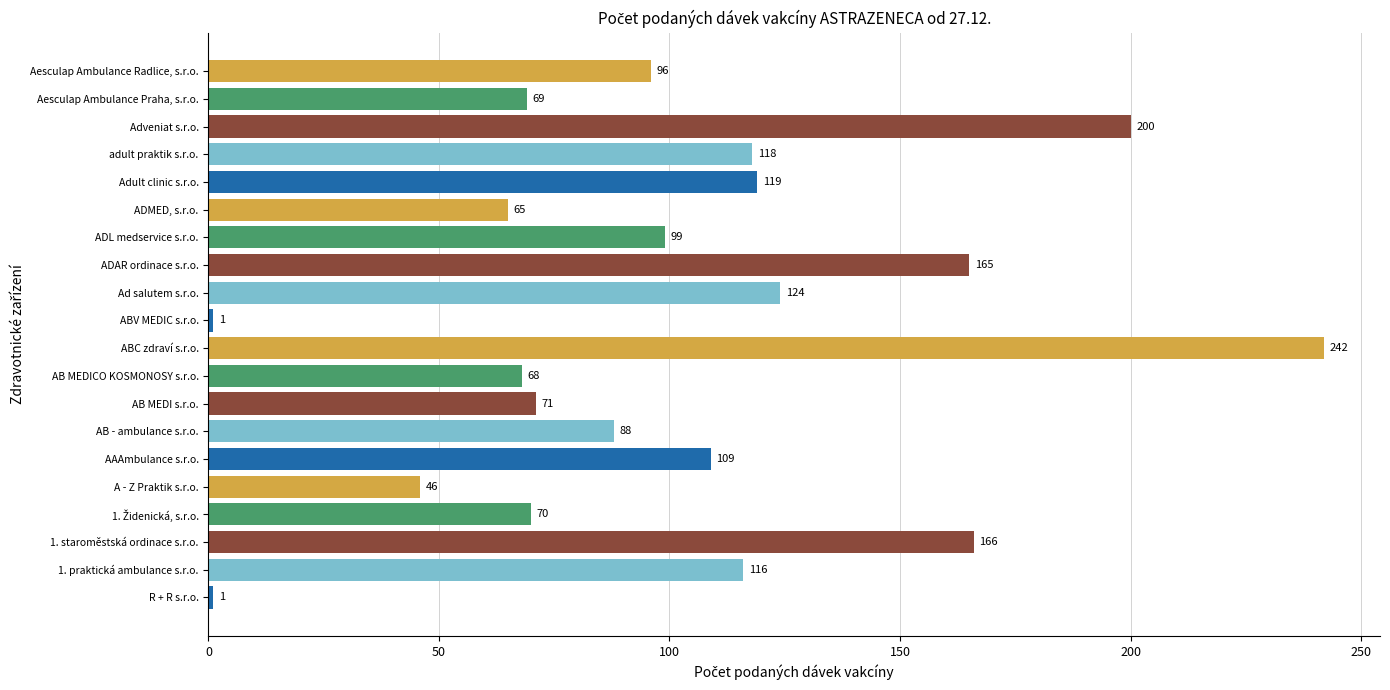

At which label is the value closest to 121?

Adult clinic s.r.o.